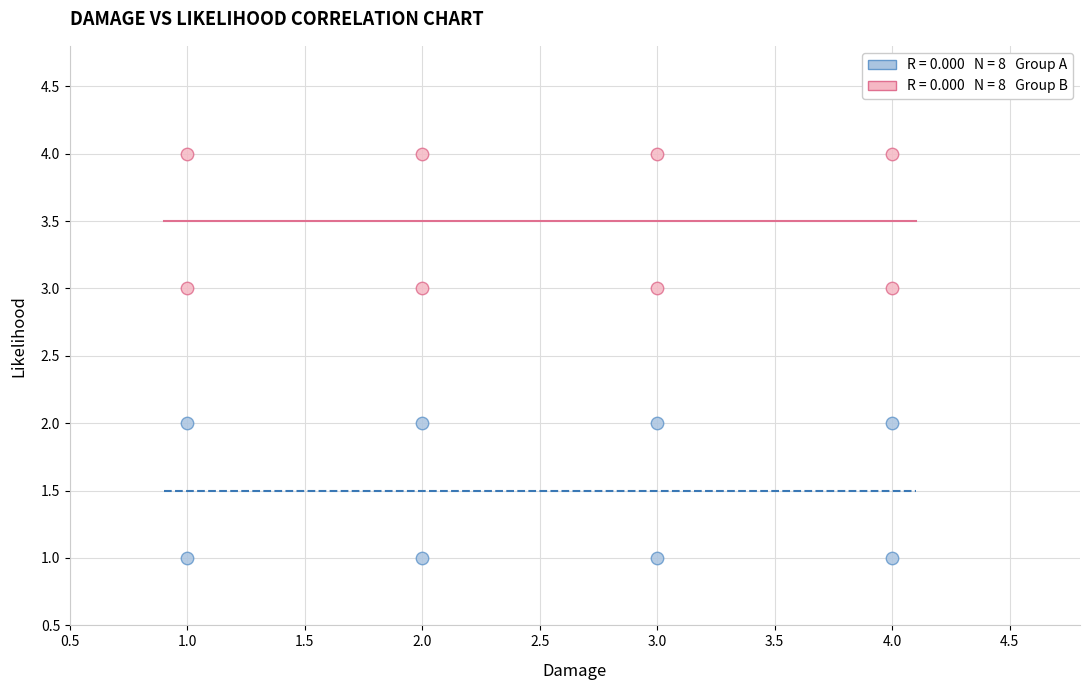

Across all data points, what is the range of X values (max minus min)?

3